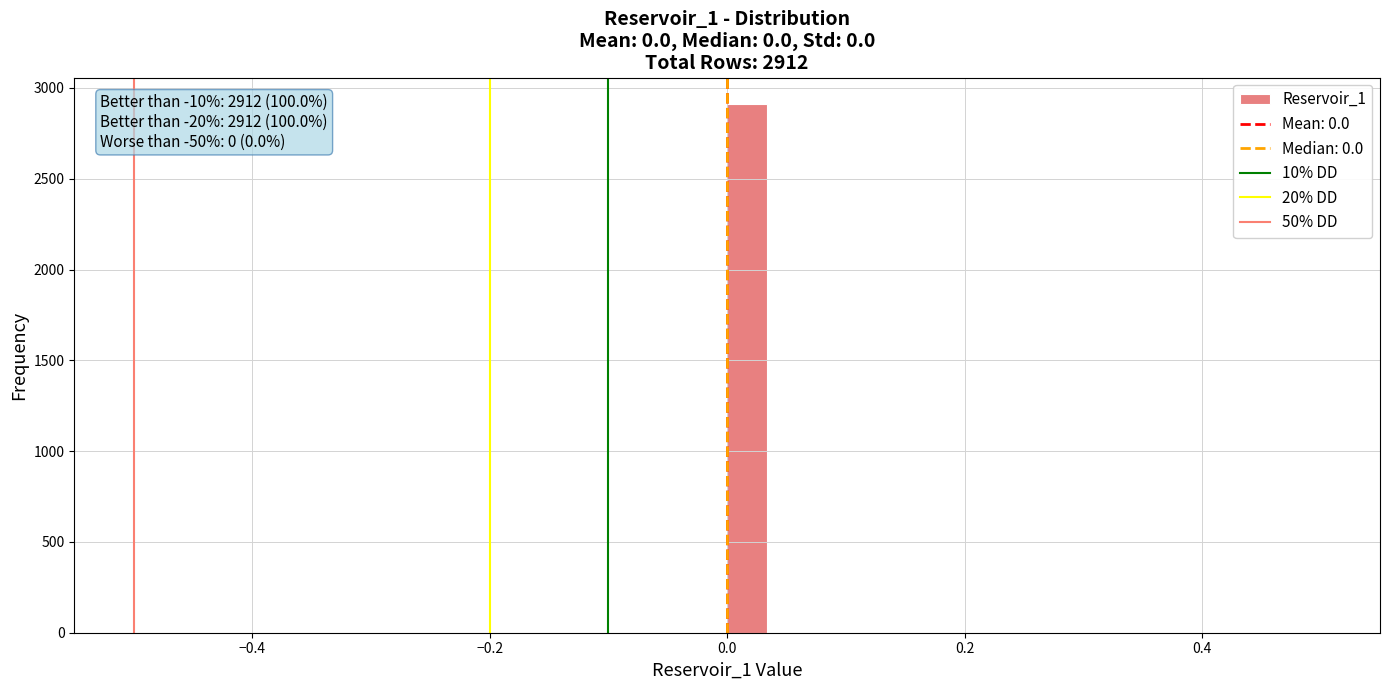

Read against the x-axis, roughly where is the centre of the tallest bar?

0.02